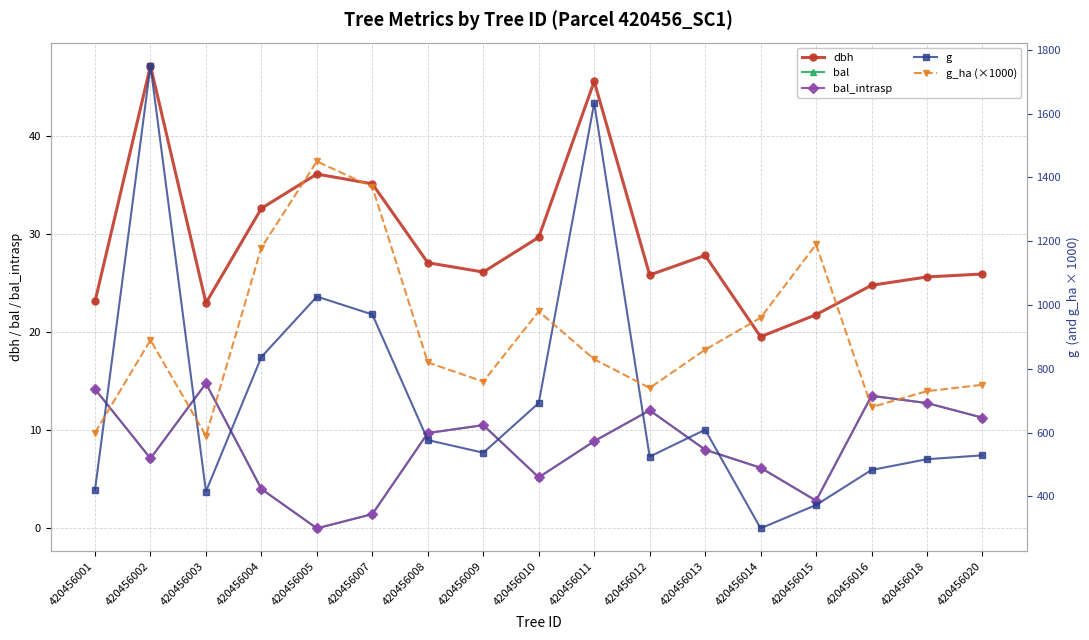

What is the greatest value displayed?

1749.7